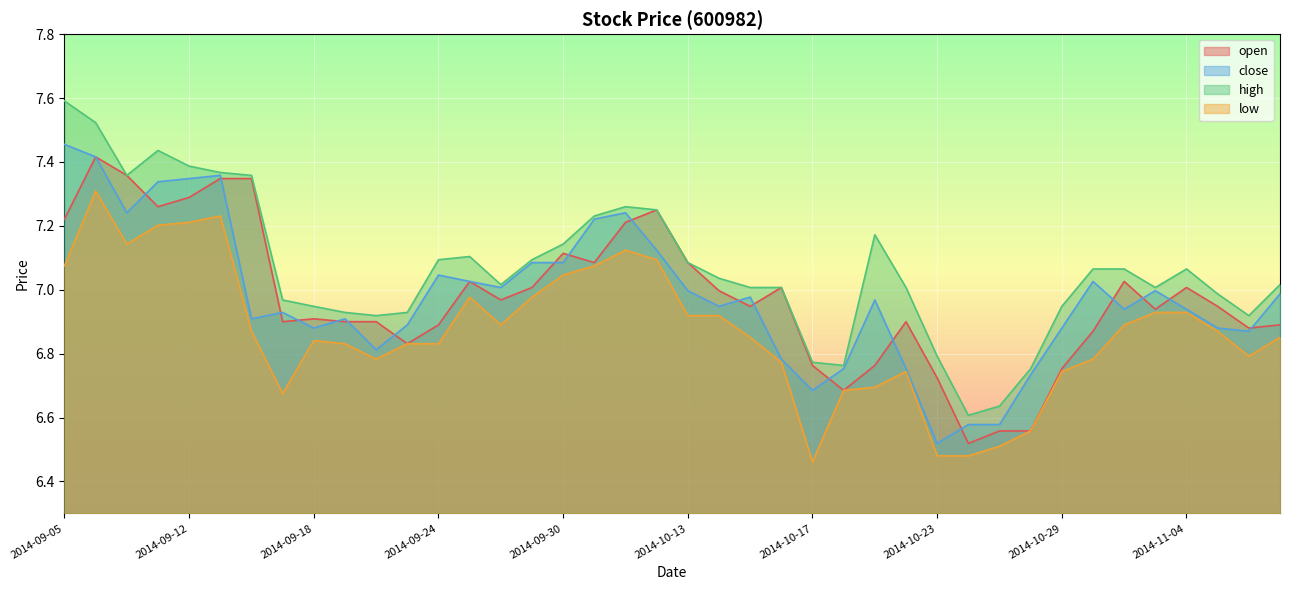

At which category is the sum across all series the highest?

2014-09-09